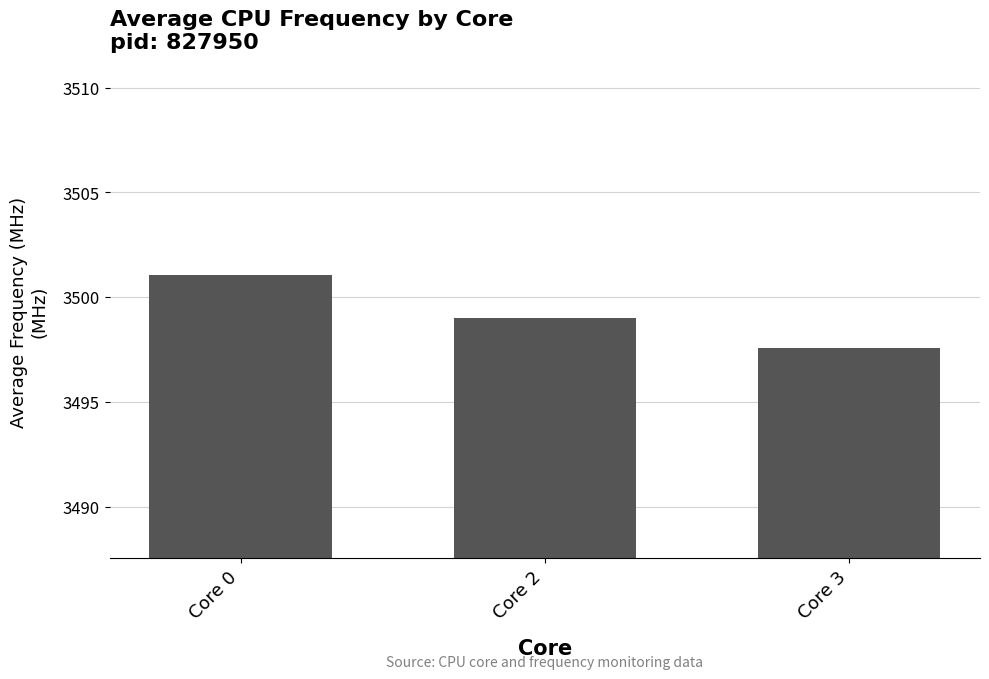

Where is the data nearest to the value 3499?

Core 2